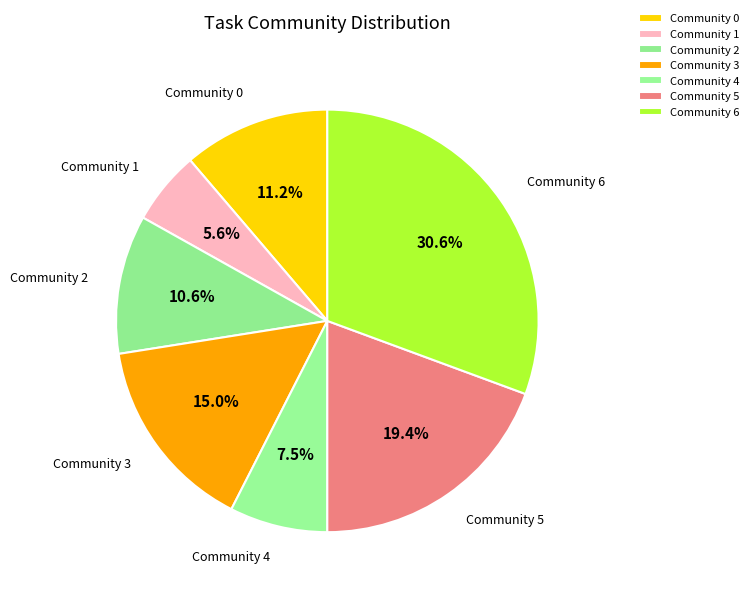

Count the number of slices in the pie.

7